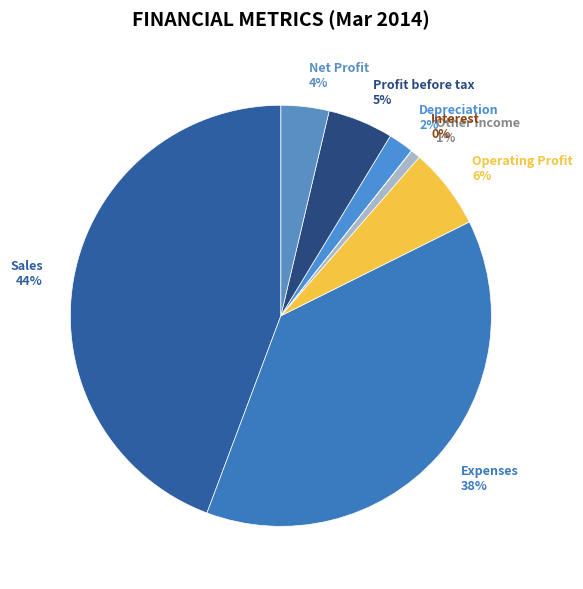

Is Sales the majority of the pie?

No